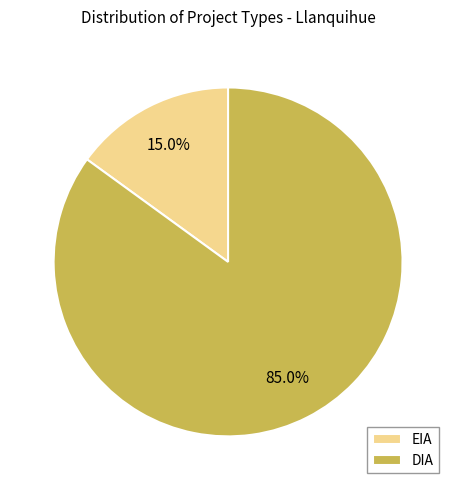

Approximately how many times larger is the value at DIA compared to EIA?

5.7